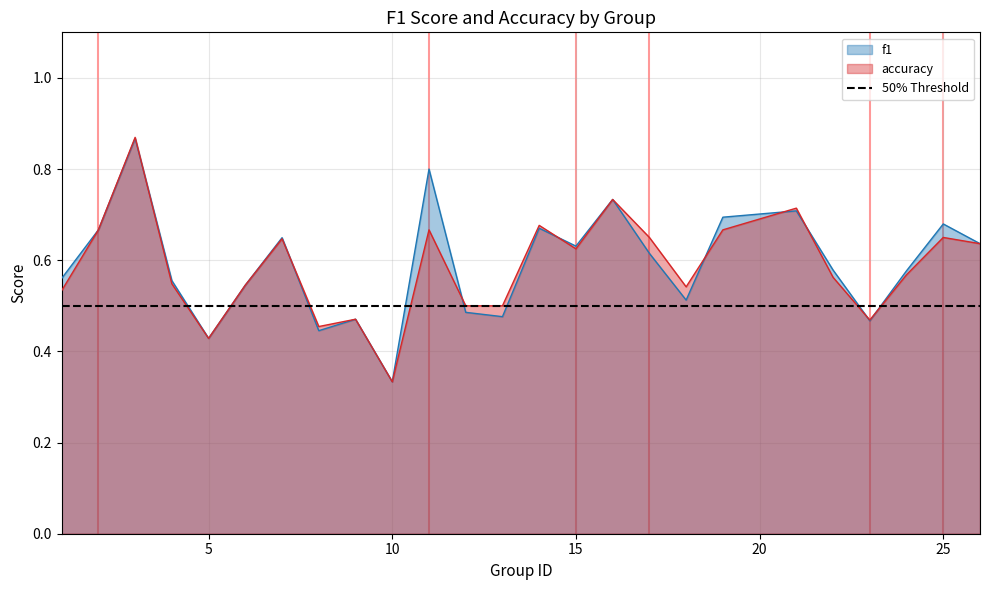

Which series has the widest spread of values?

accuracy